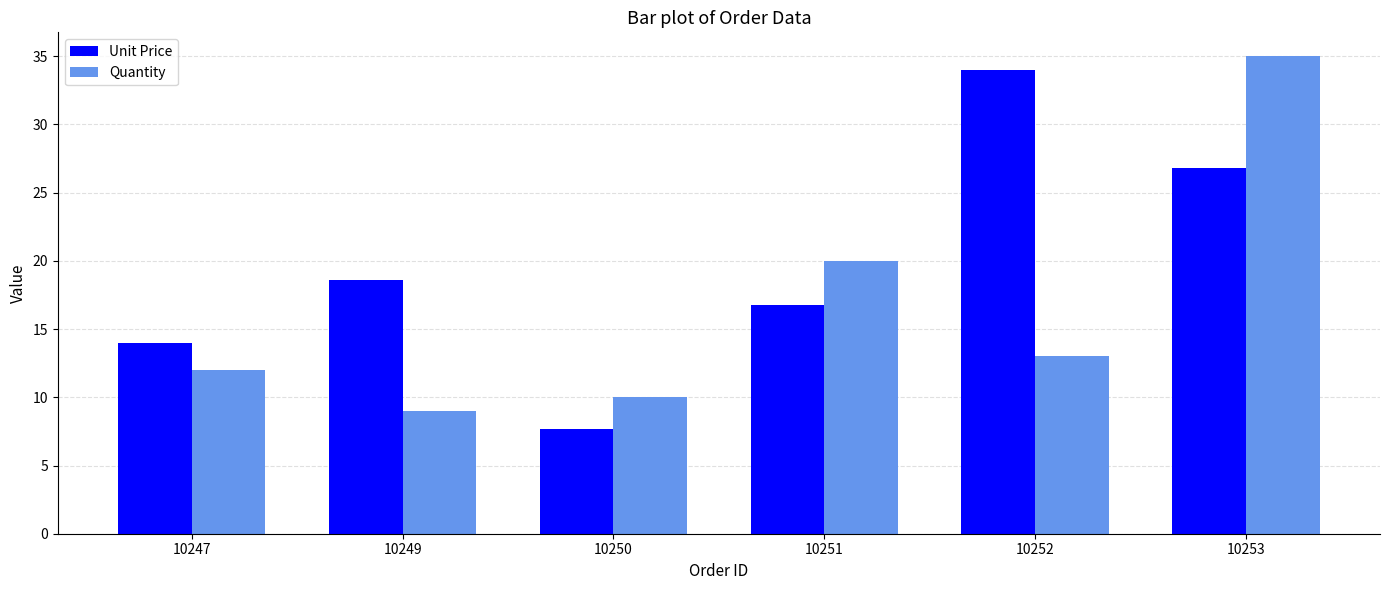

At how many categories does at least one series exceed 26?

2